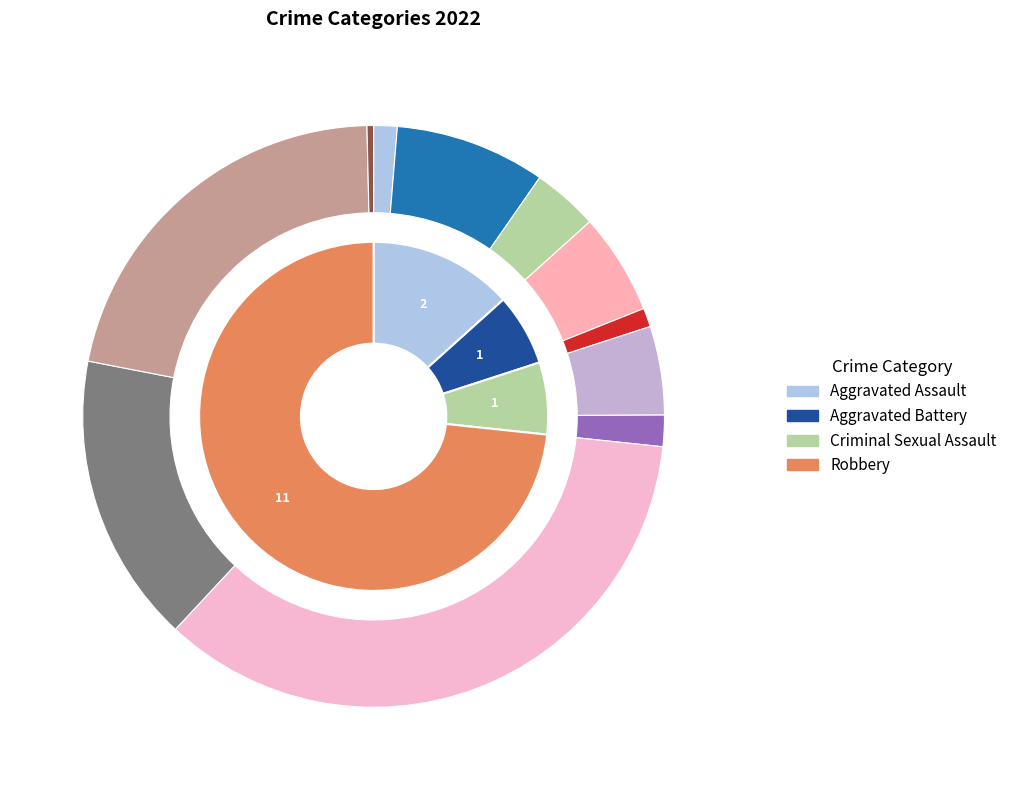

Is it true that Robbery is 73% of the pie?

True